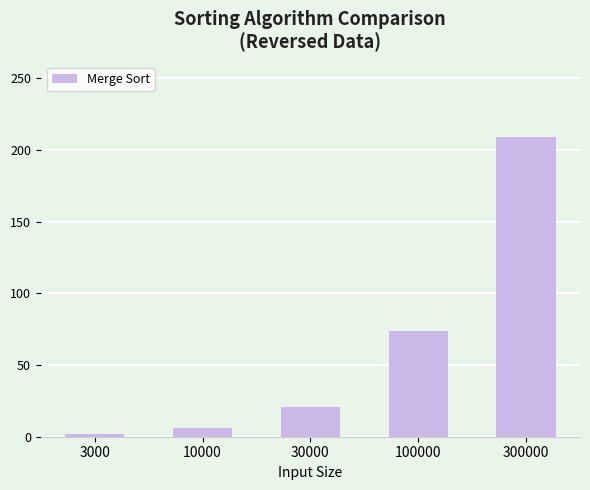

Rank the categories by value from lowest to highest.

3000, 10000, 30000, 100000, 300000